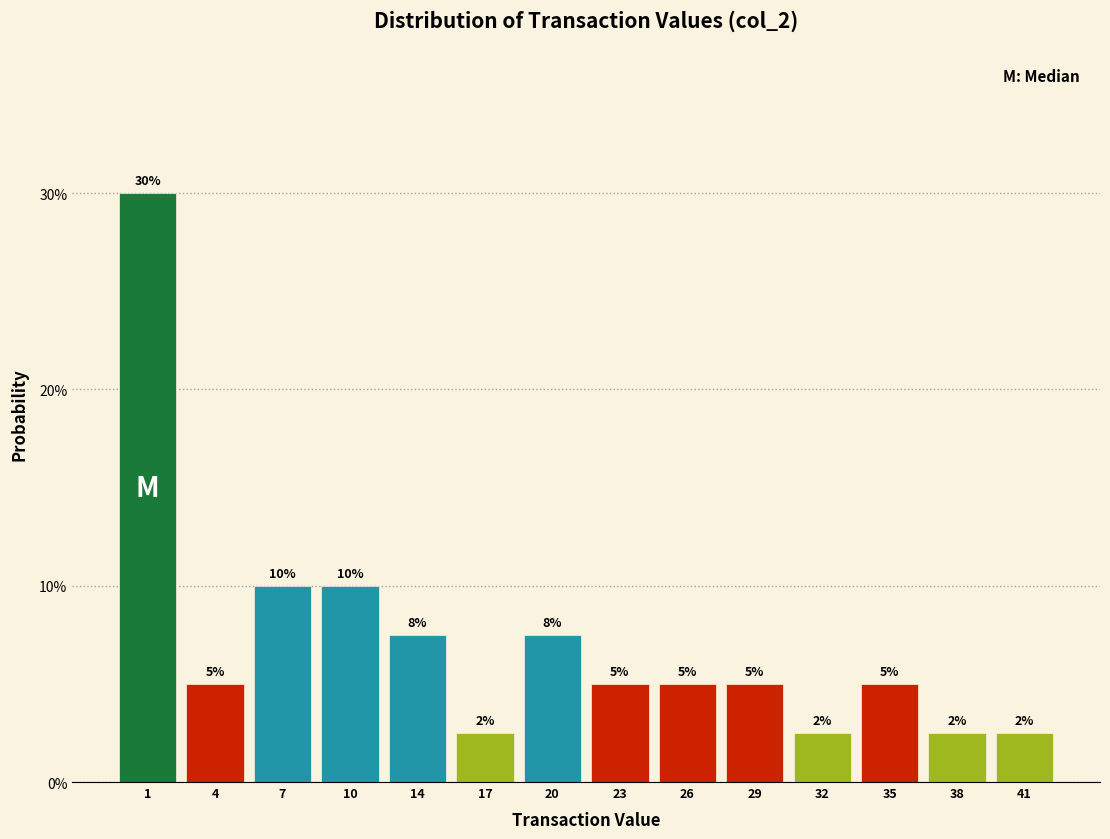

Does the chart contain any negative values?

No